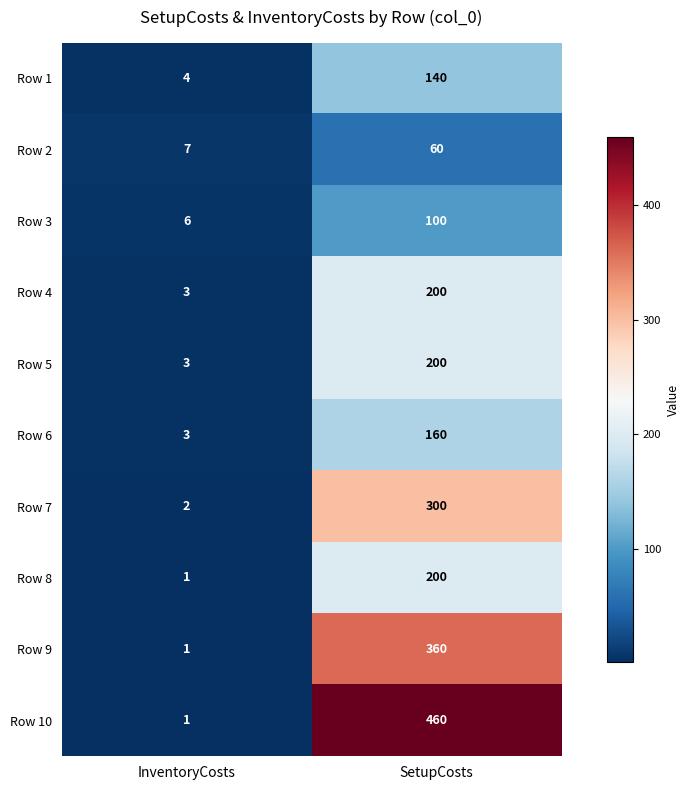

Reading right to left, what are all the values shown in this chart?

Row 1: SetupCosts=140	InventoryCosts=4
Row 2: SetupCosts=60	InventoryCosts=7
Row 3: SetupCosts=100	InventoryCosts=6
Row 4: SetupCosts=200	InventoryCosts=3
Row 5: SetupCosts=200	InventoryCosts=3
Row 6: SetupCosts=160	InventoryCosts=3
Row 7: SetupCosts=300	InventoryCosts=2
Row 8: SetupCosts=200	InventoryCosts=1
Row 9: SetupCosts=360	InventoryCosts=1
Row 10: SetupCosts=460	InventoryCosts=1